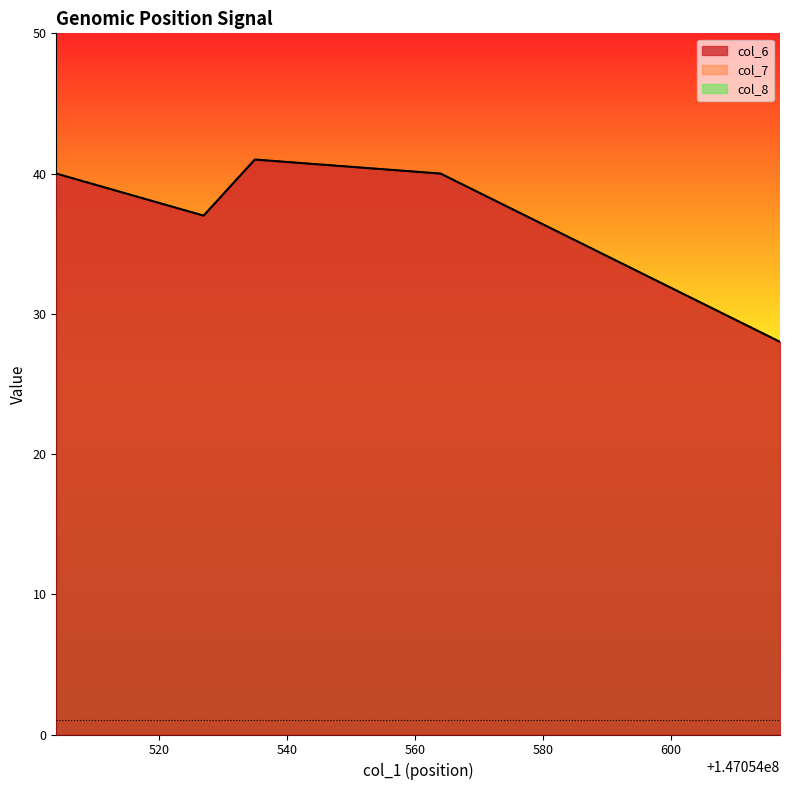

True or false: col_6 and col_7 intersect in this chart.

False